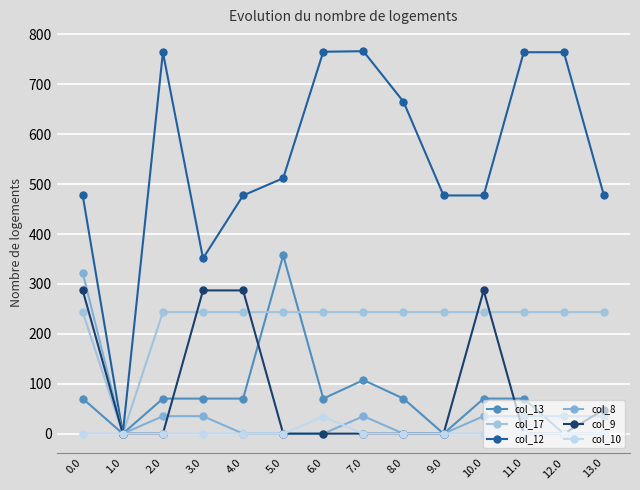

In col_17, how many points are lower than both neighbors (excluding endpoints)?

1